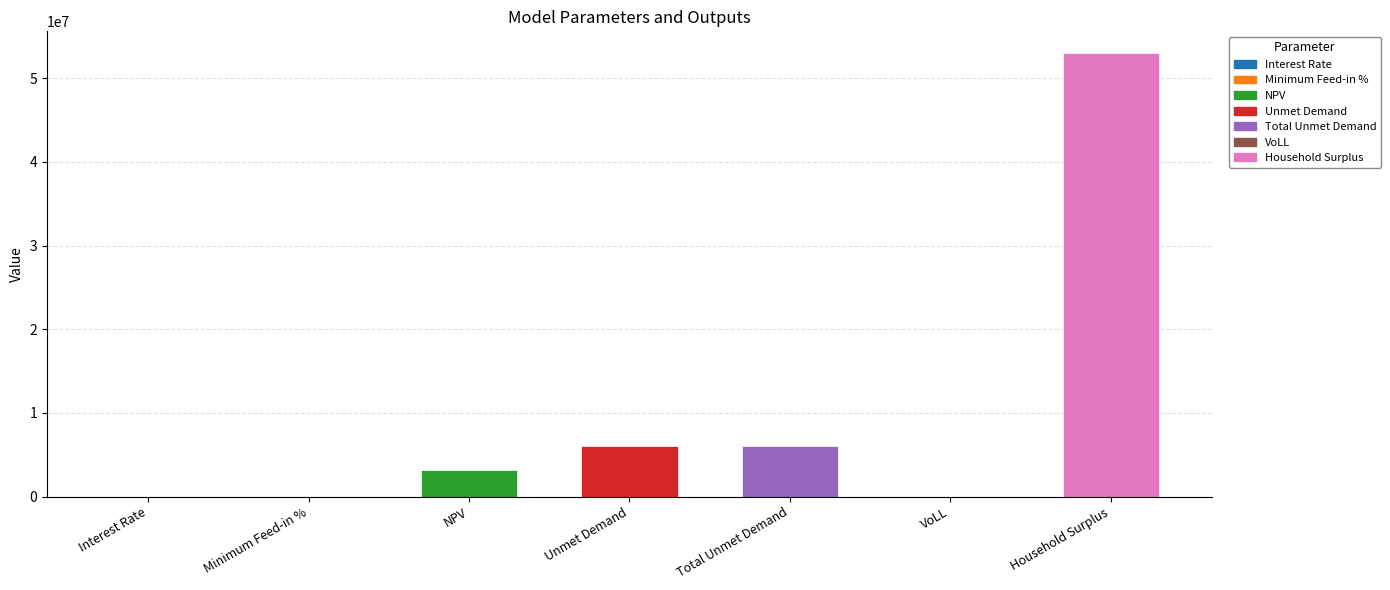

What value does the data have at Total Unmet Demand?

5988147.3